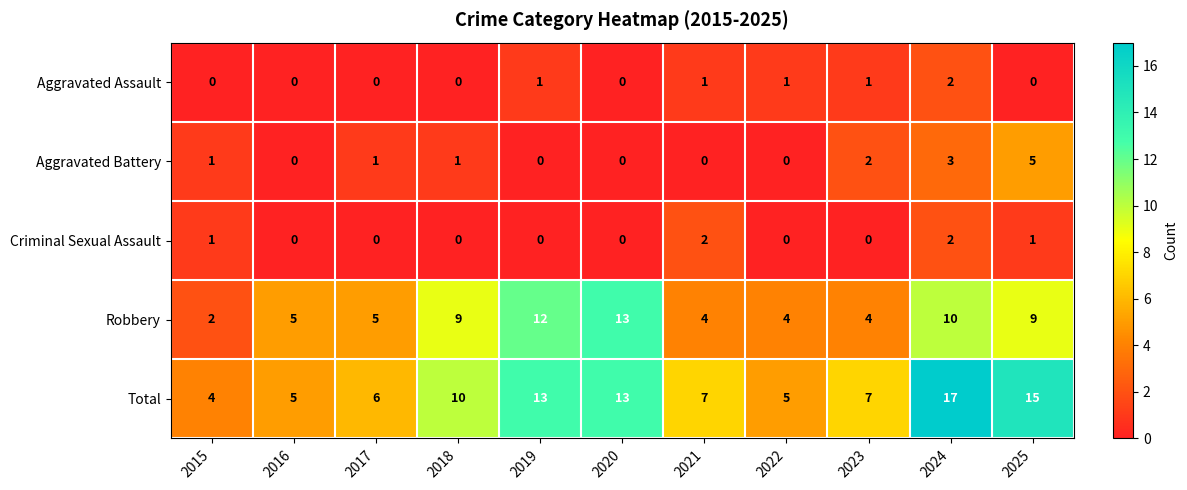

At which category is the sum across all series the highest?

2024